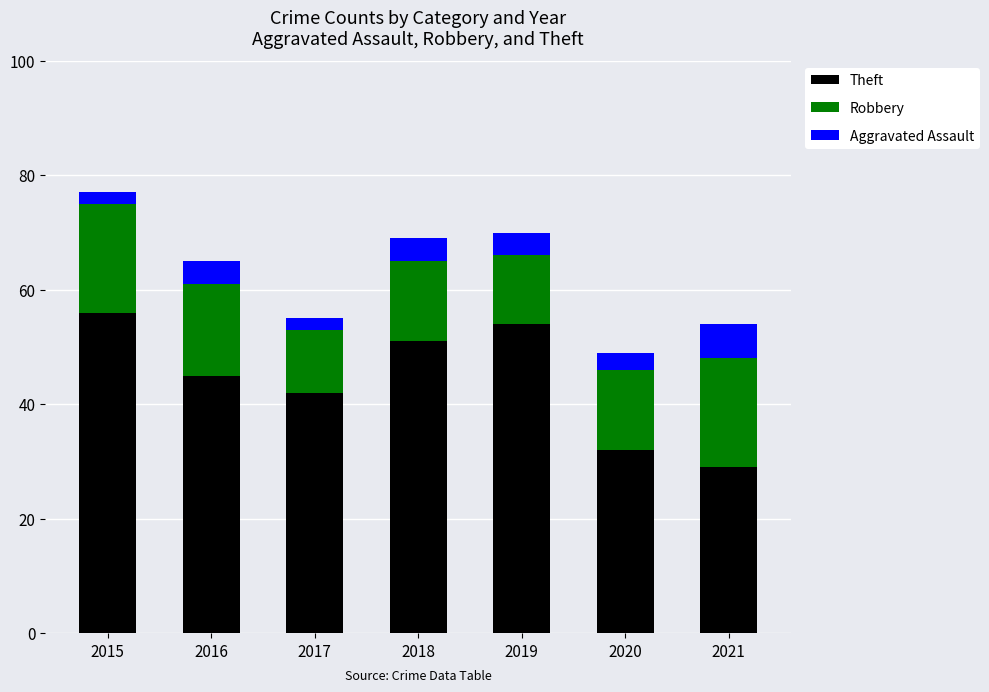

How many values in the Theft series are below 45?

3